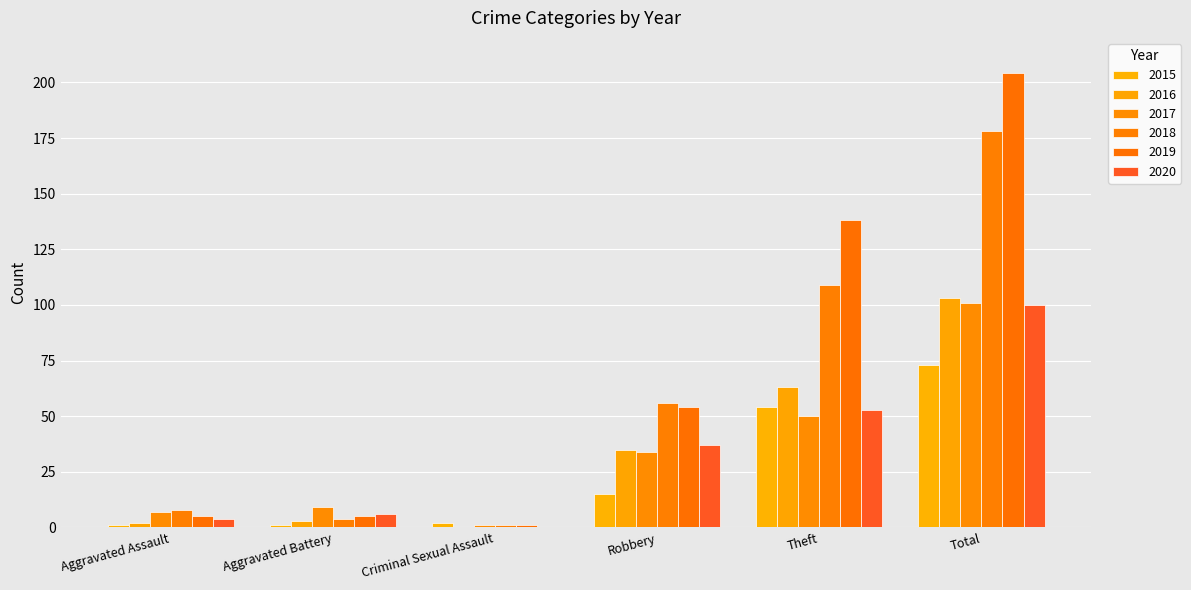

How many categories are shown in the chart?

6